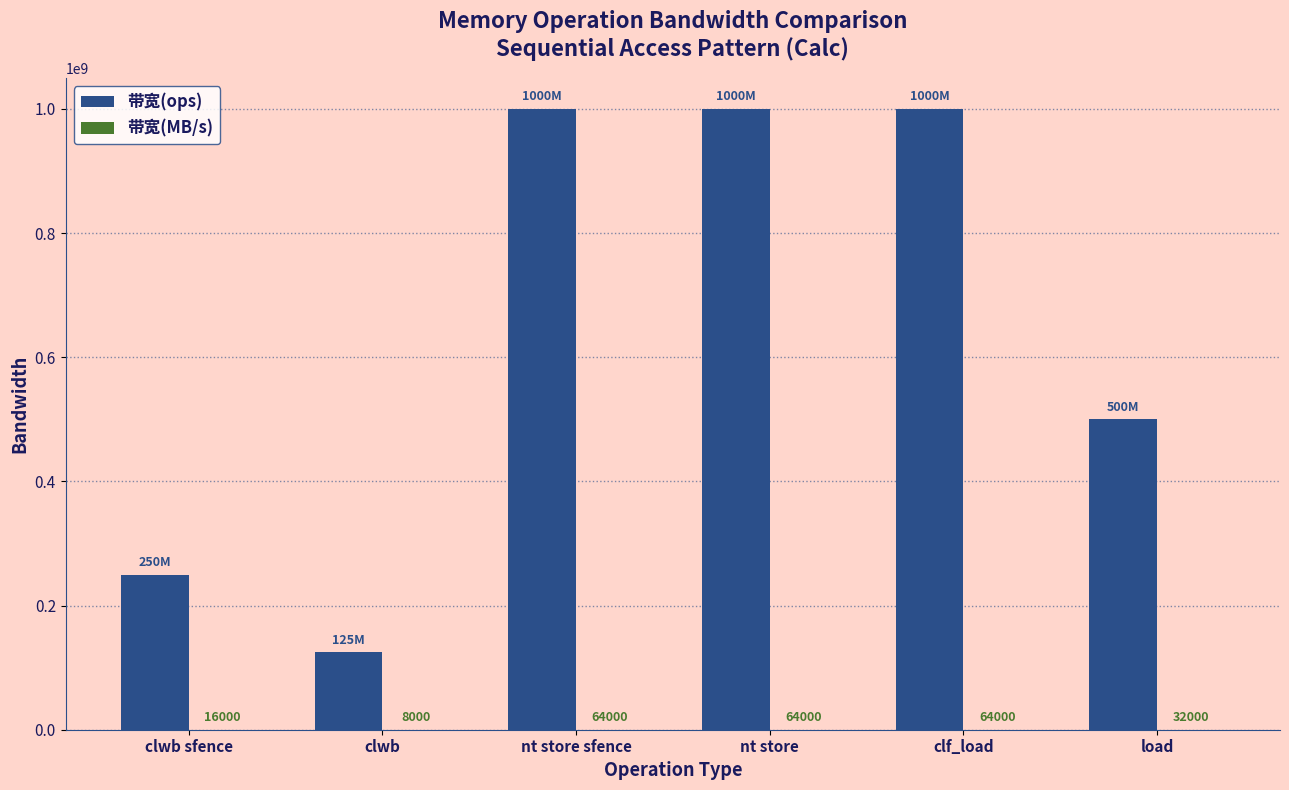

Which series has the largest total across all categories?

带宽(ops)